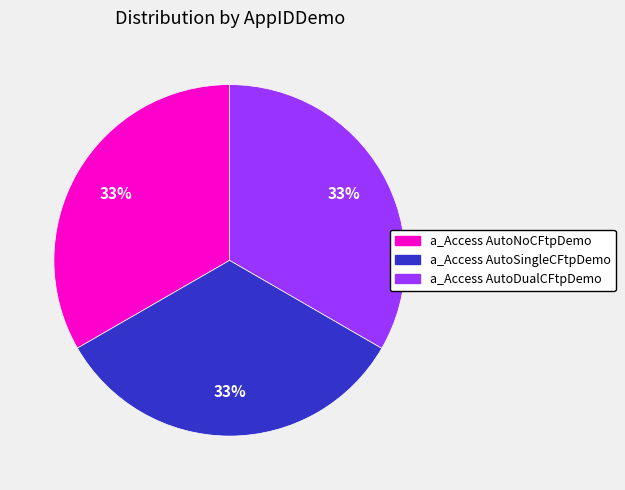

Does a_Access AutoNoCFtpDemo represent more than half of the total?

No